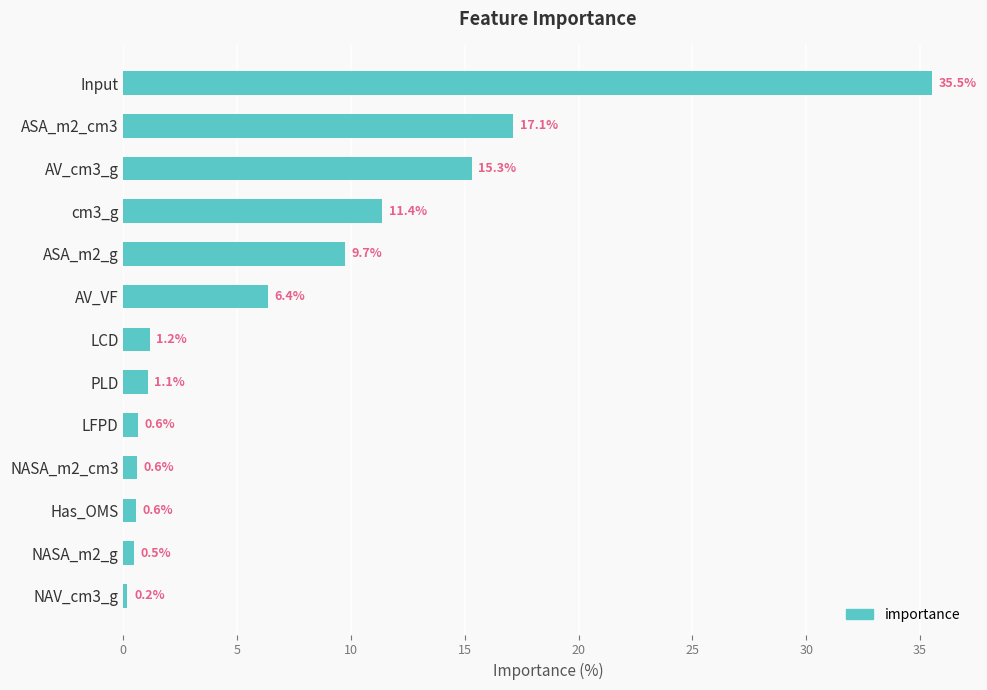

True or false: the data shows 6.0 at ASA_m2_g.

False